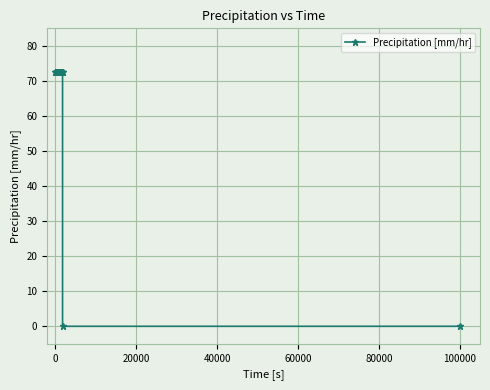

How many lines are shown in the chart?

1